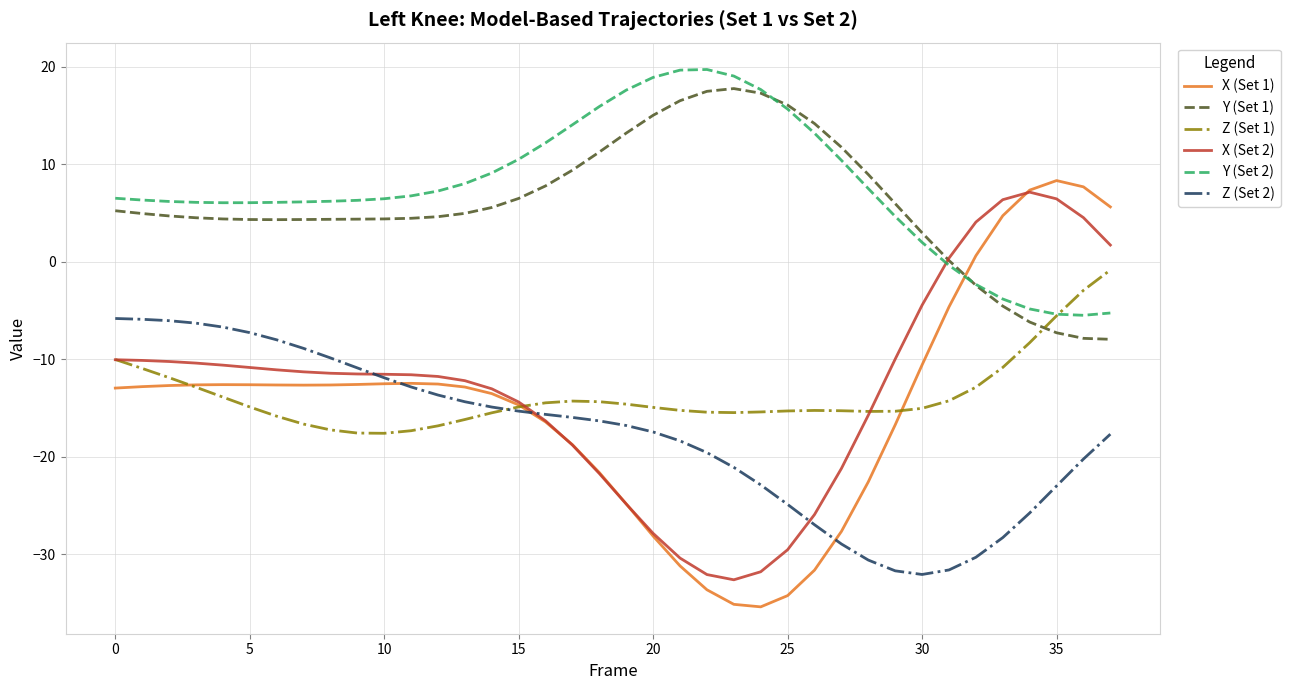

What is the maximum value shown in the chart?

19.7